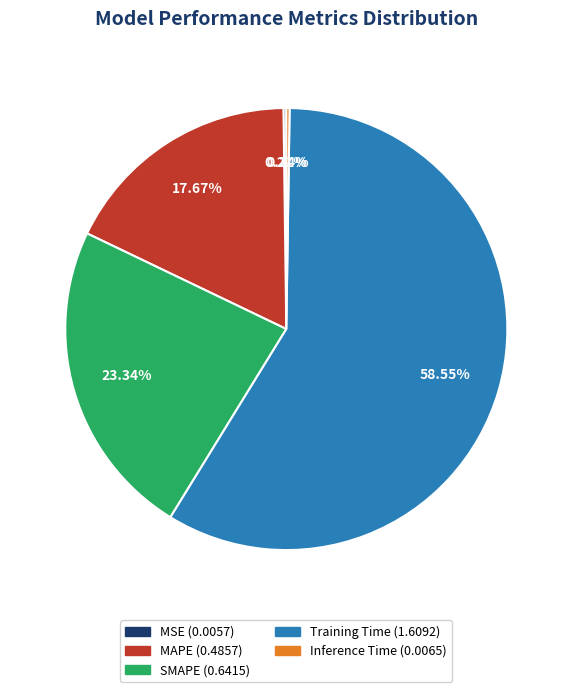

True or false: Training Time accounts for 59% of the total.

True